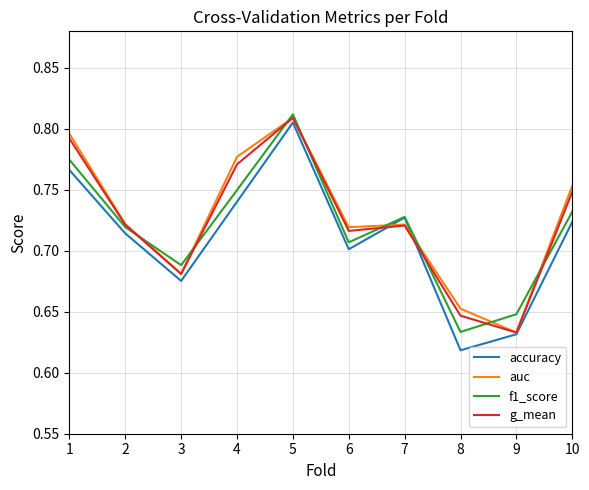

Between 2 and 9, which series saw the biggest shift?

auc